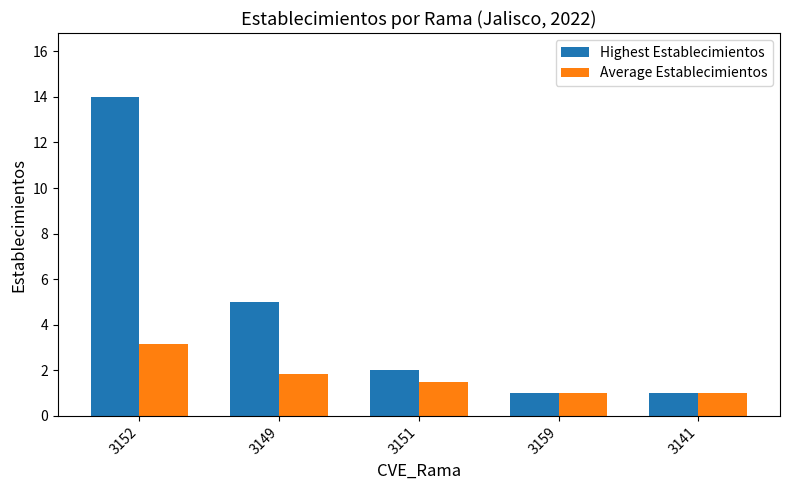

Reading left to right, extract all data points from this chart.

Highest Establecimientos: 3152=14.0	3149=5.0	3151=2.0	3159=1.0	3141=1.0
Average Establecimientos: 3152=3.1	3149=1.8	3151=1.5	3159=1.0	3141=1.0